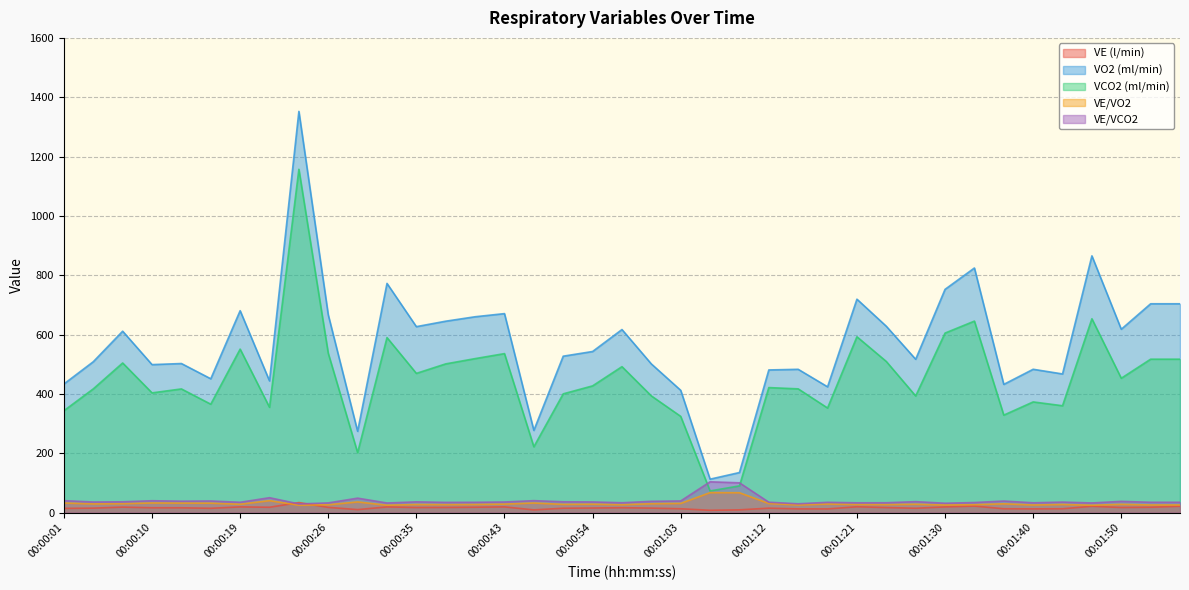

What is the greatest value displayed?

1352.2